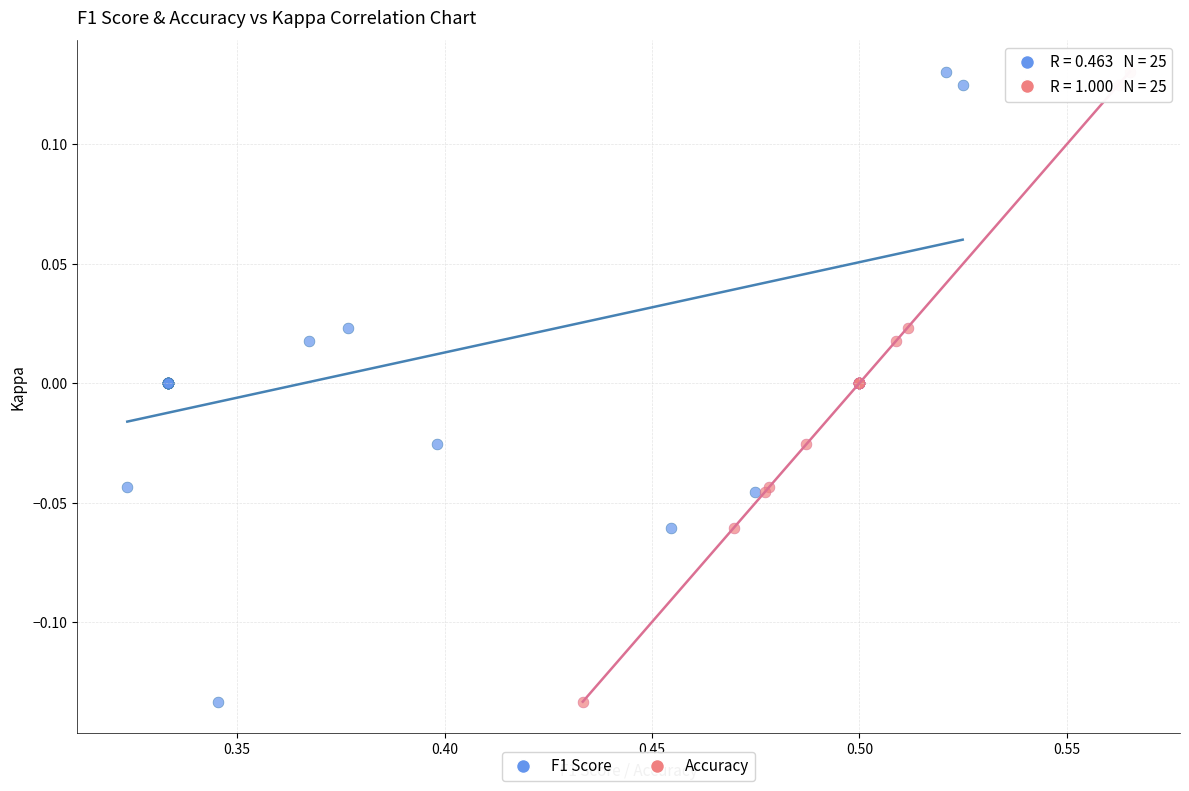

What are all the series names shown in the legend?

F1 Score, Accuracy